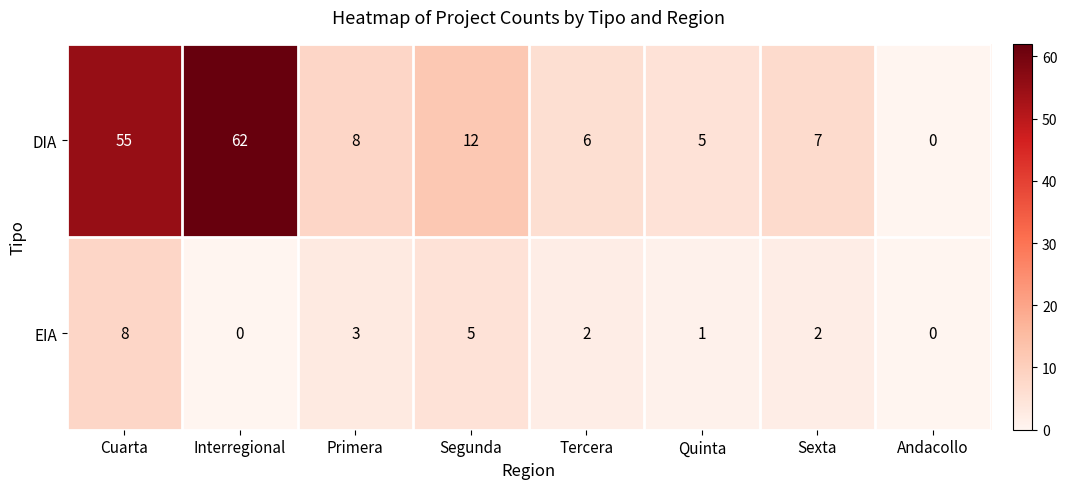

The DIA series shows 42 at Andacollo. True or false?

False